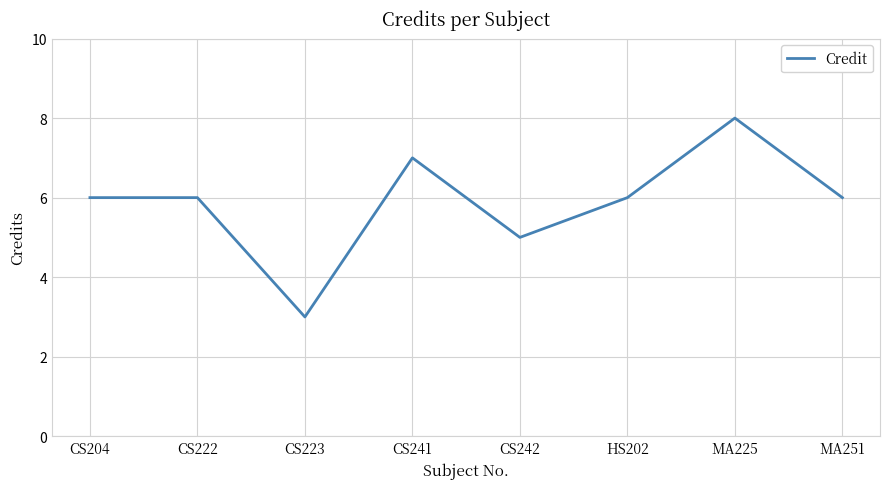

How many interior local valleys (lower than both neighbors) does the data have?

2